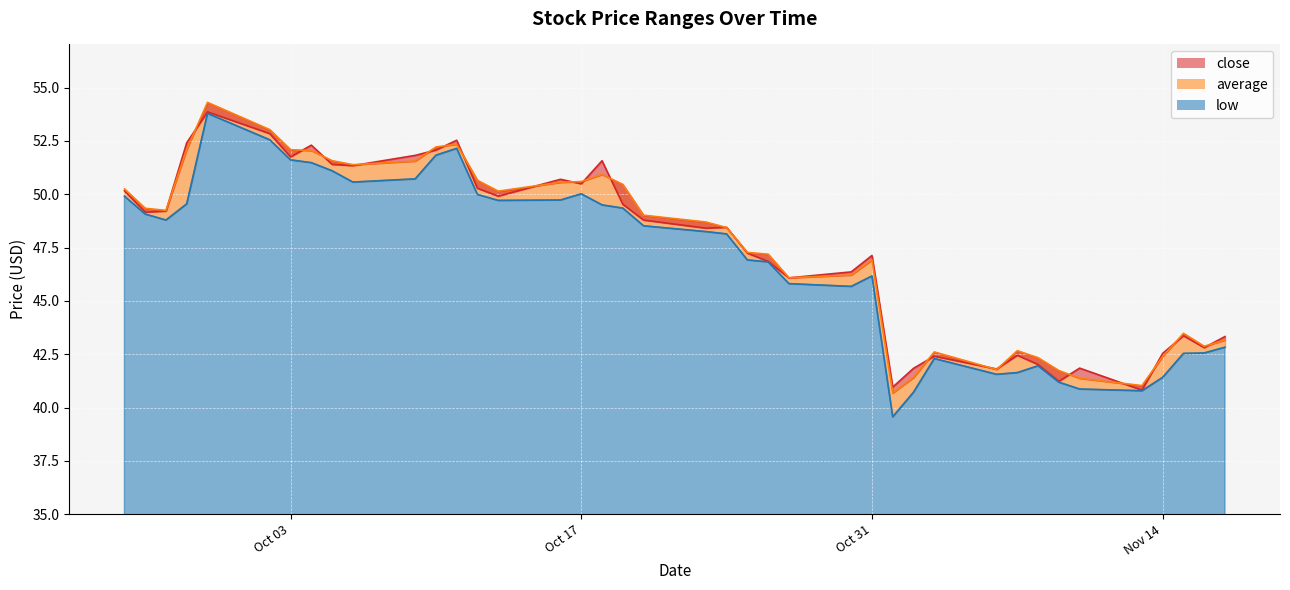

What are all the series names shown in the legend?

close, average, low